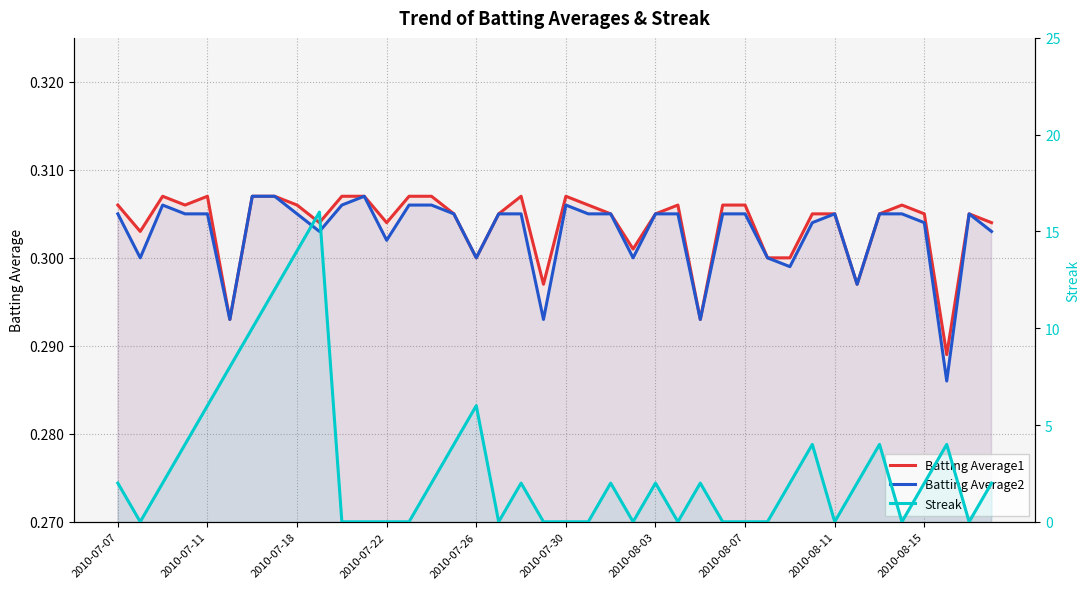

True or false: Batting Average1 has a value of 0.3 at 35.

True